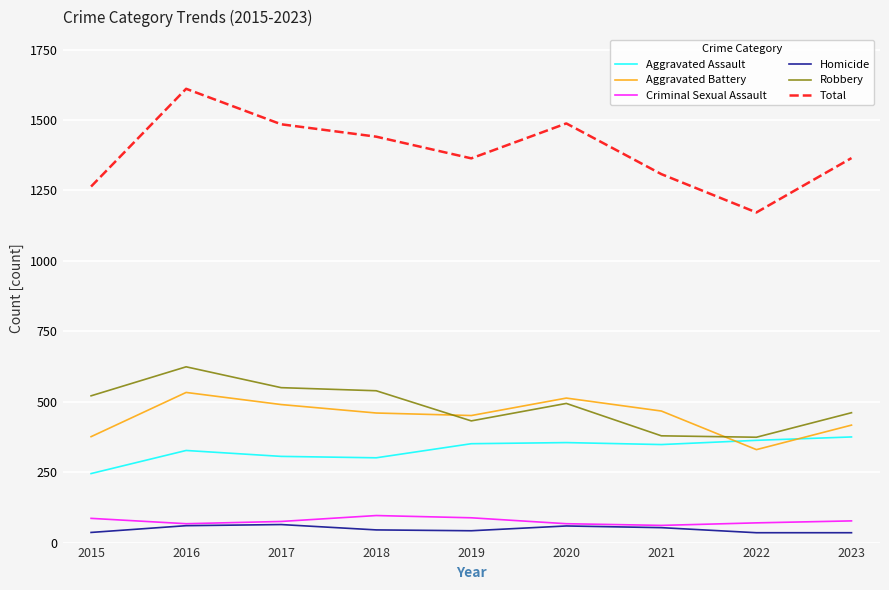

The Aggravated Assault series shows 306 at 2017. True or false?

True